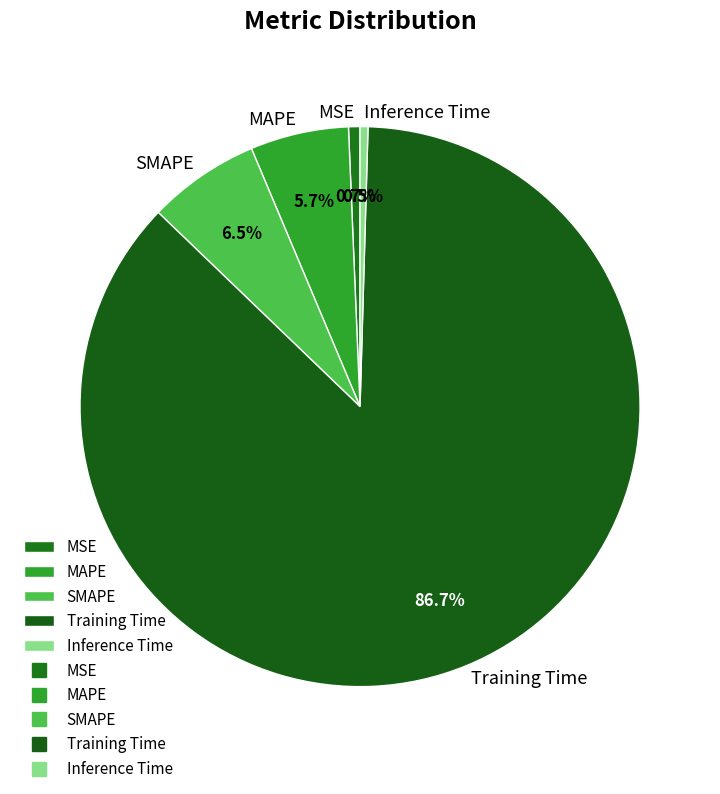

Is it true that SMAPE is 16% of the pie?

False